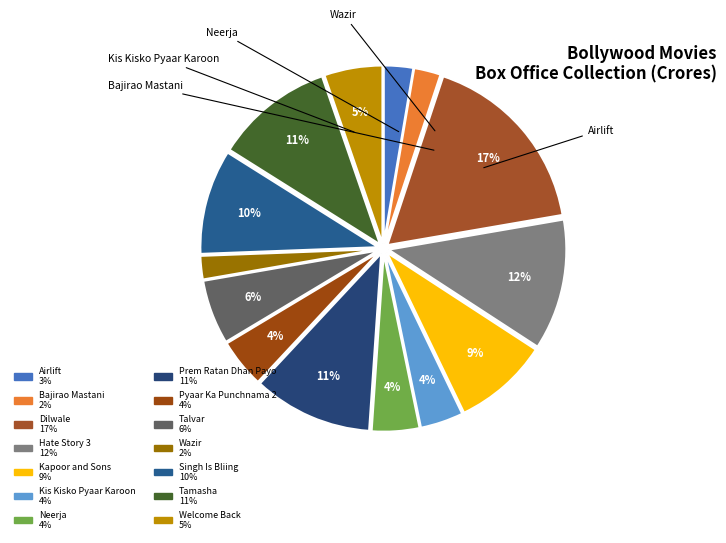

How many slices are in this pie chart?

14